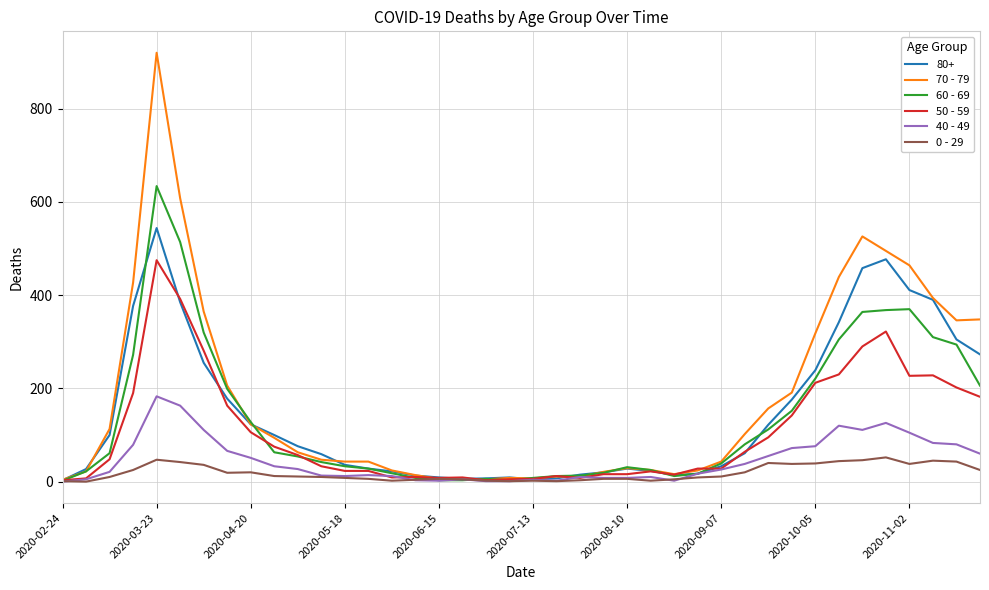

Which series has the largest range (max minus min)?

70 - 79